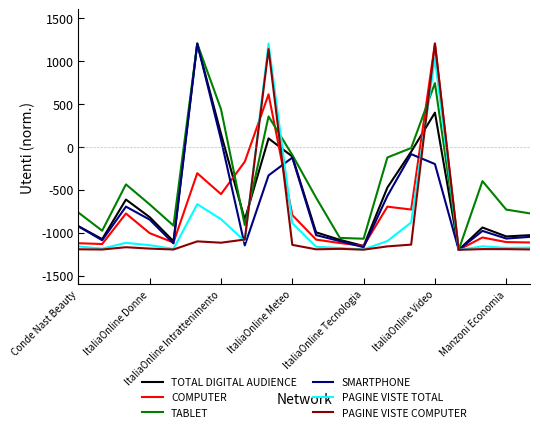

What is the average value of the COMPUTER series?

-722.0